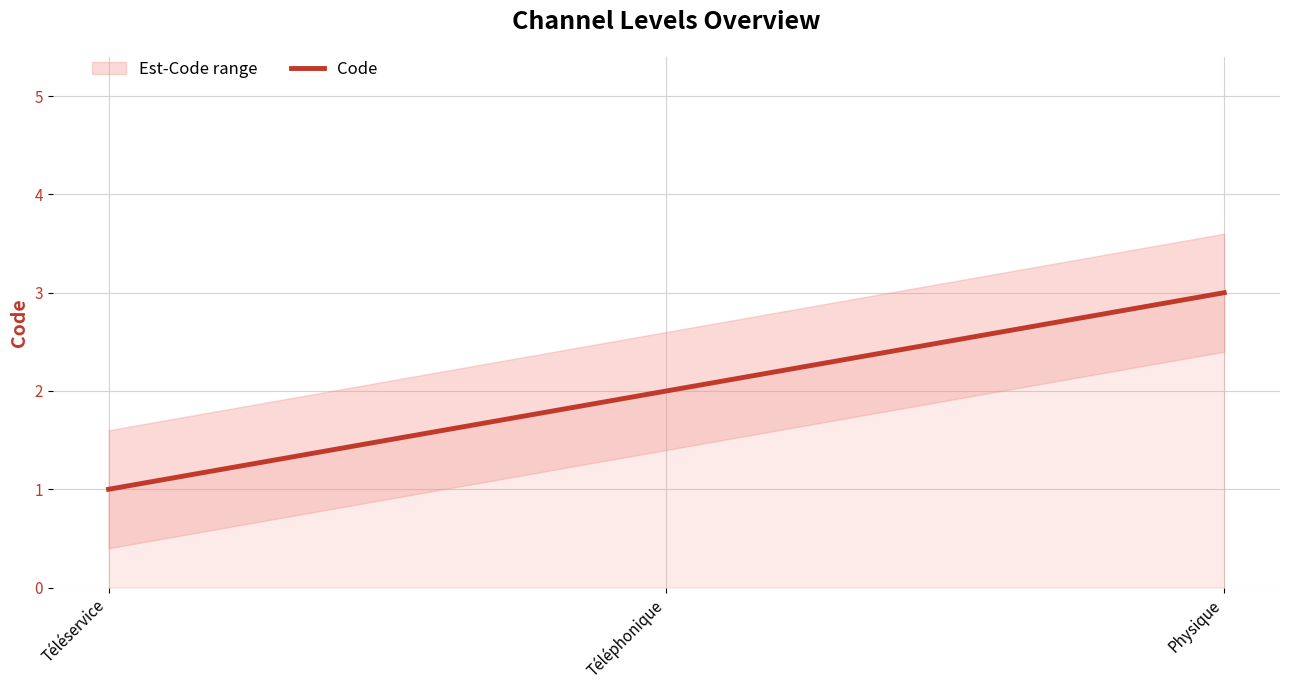

Approximately how many times larger is the value at Téléphonique compared to Téléservice?

2.0